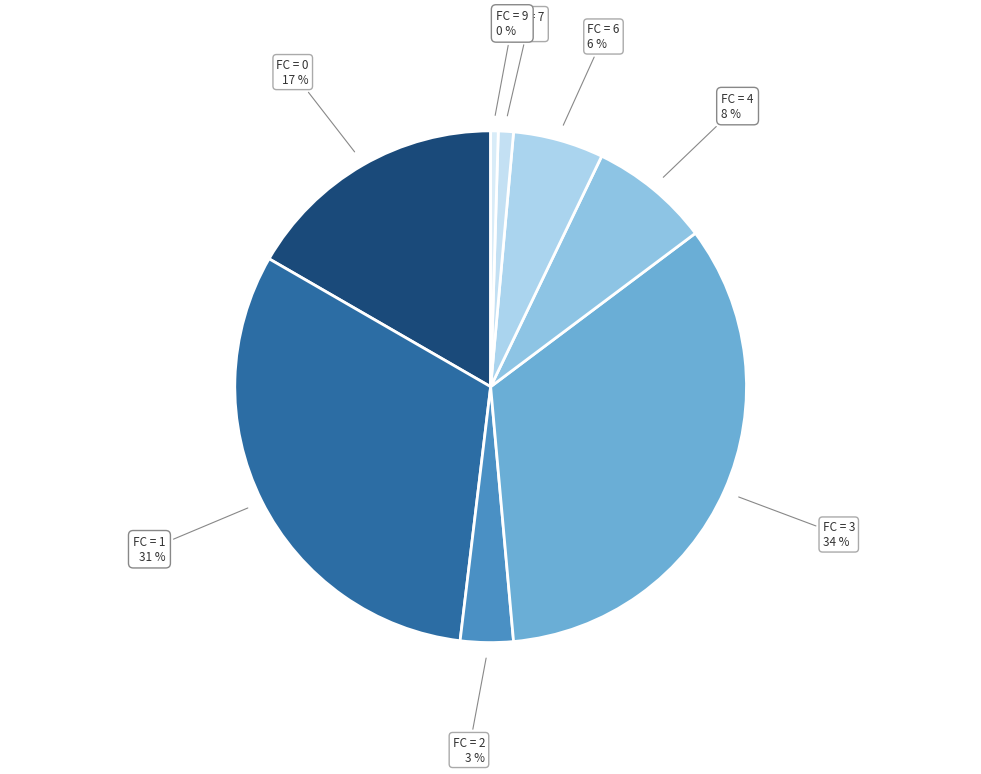

To the nearest percent, what percentage of the pie is FC = 6?

6%